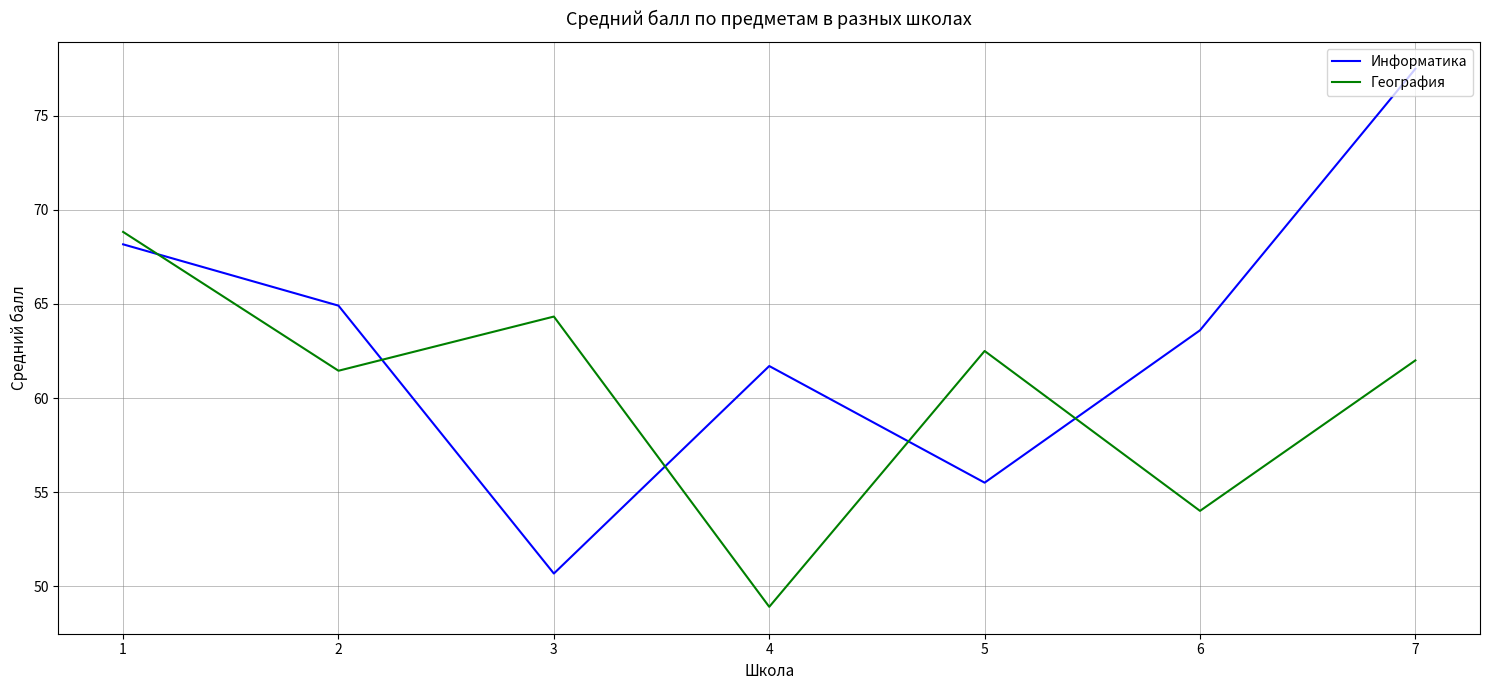

In География, how many points are higher than both neighbors (excluding endpoints)?

2